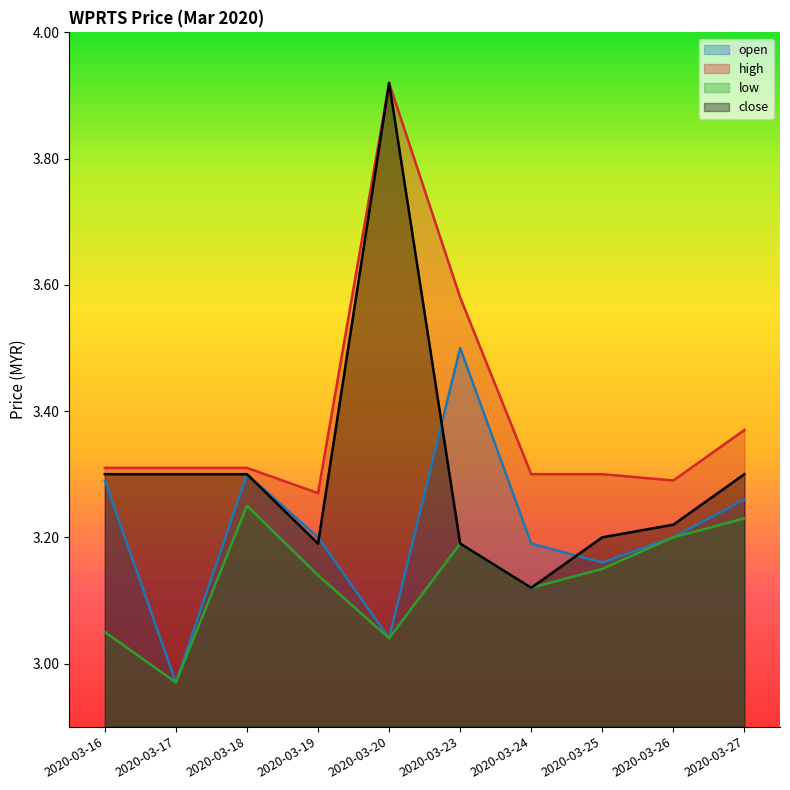

Reading left to right, transcribe all the data shown in this chart.

open: 2020-03-16=3.3	2020-03-17=3.0	2020-03-18=3.3	2020-03-19=3.2	2020-03-20=3.0	2020-03-23=3.5	2020-03-24=3.2	2020-03-25=3.2	2020-03-26=3.2	2020-03-27=3.3
high: 2020-03-16=3.3	2020-03-17=3.3	2020-03-18=3.3	2020-03-19=3.3	2020-03-20=3.9	2020-03-23=3.6	2020-03-24=3.3	2020-03-25=3.3	2020-03-26=3.3	2020-03-27=3.4
low: 2020-03-16=3.0	2020-03-17=3.0	2020-03-18=3.2	2020-03-19=3.1	2020-03-20=3.0	2020-03-23=3.2	2020-03-24=3.1	2020-03-25=3.1	2020-03-26=3.2	2020-03-27=3.2
close: 2020-03-16=3.3	2020-03-17=3.3	2020-03-18=3.3	2020-03-19=3.2	2020-03-20=3.9	2020-03-23=3.2	2020-03-24=3.1	2020-03-25=3.2	2020-03-26=3.2	2020-03-27=3.3